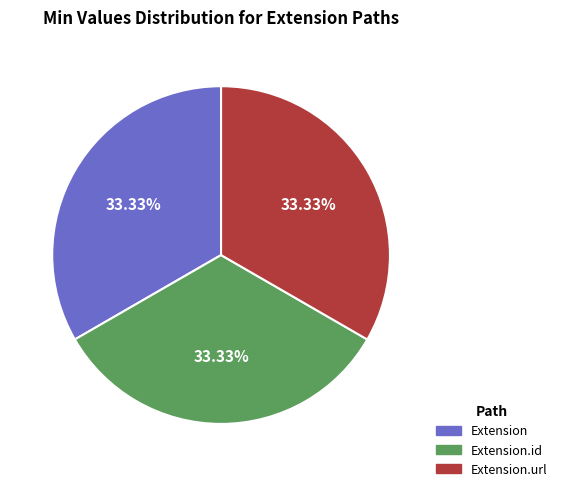

How many slices are in this pie chart?

3